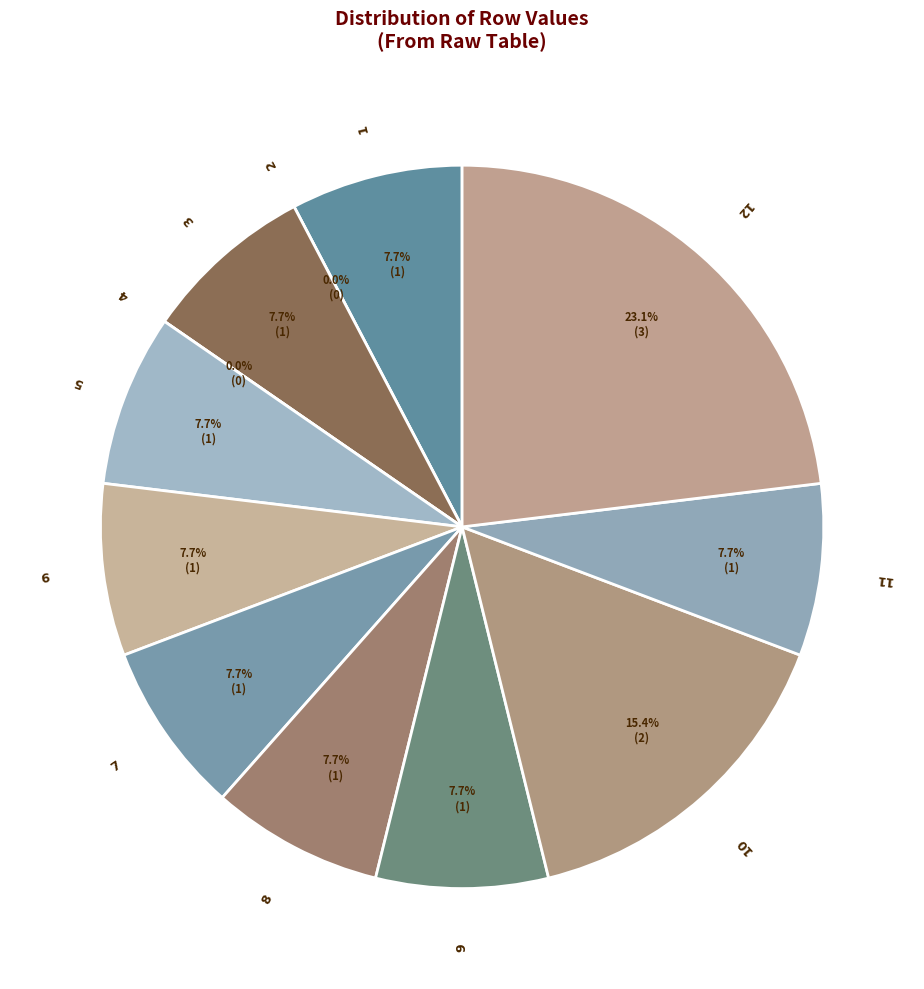

Does 3 account for over 50% of the chart?

No